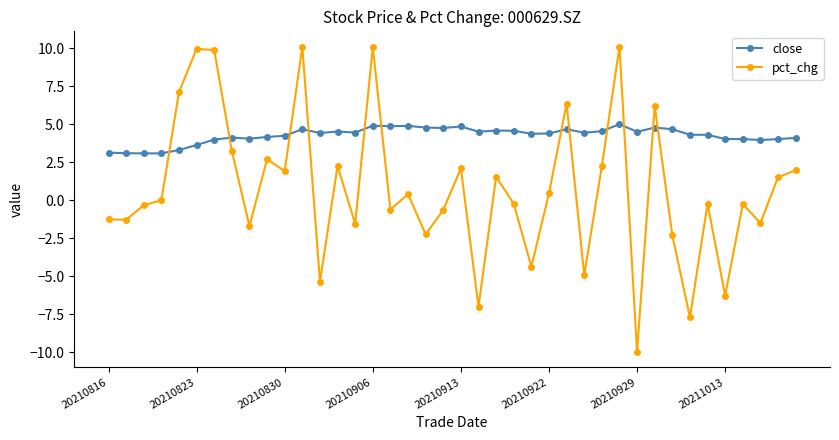

What are all the series names shown in the legend?

close, pct_chg